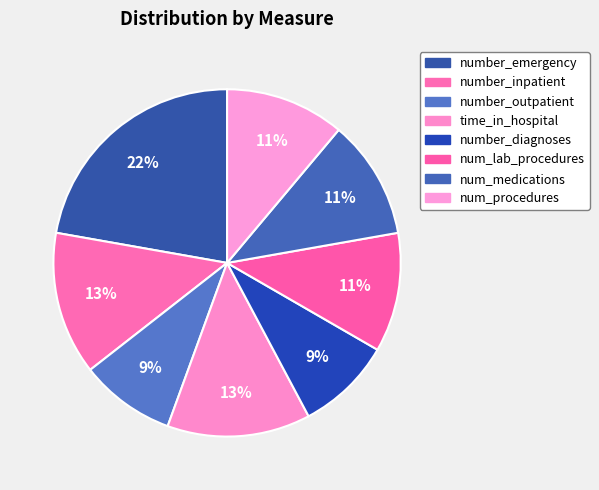

To the nearest percent, what is the difference between the largest and smallest slice percentages?

13%